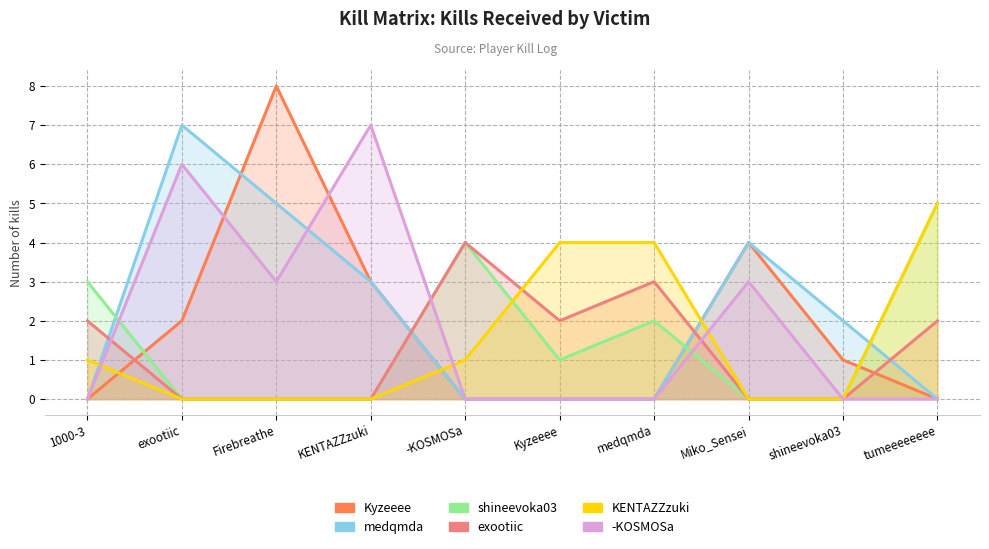

How many distinct data groups are displayed?

6